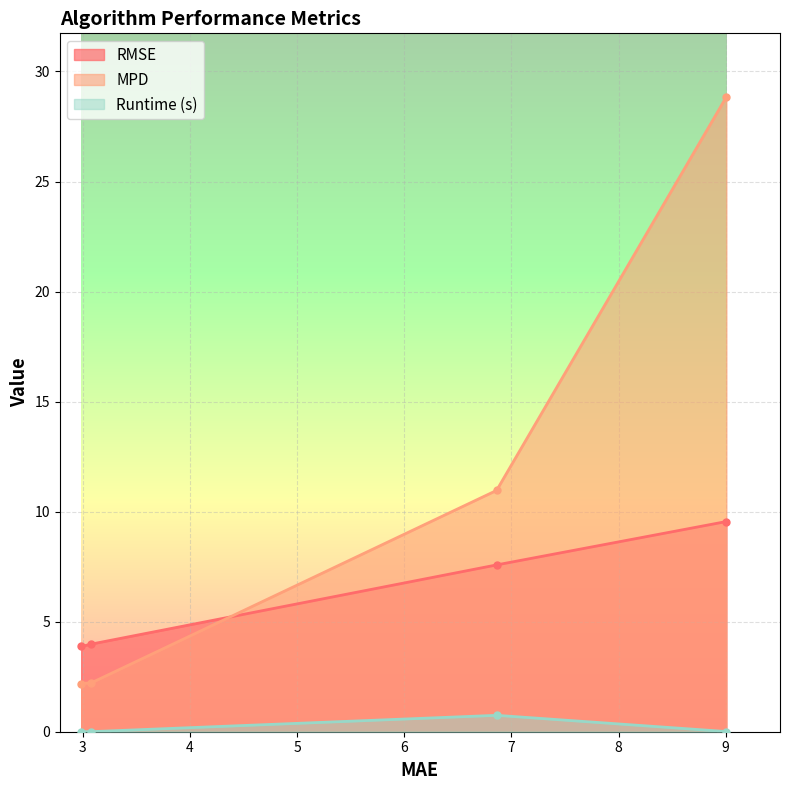

At which category does Runtime (s) reach its first local peak?

6.862